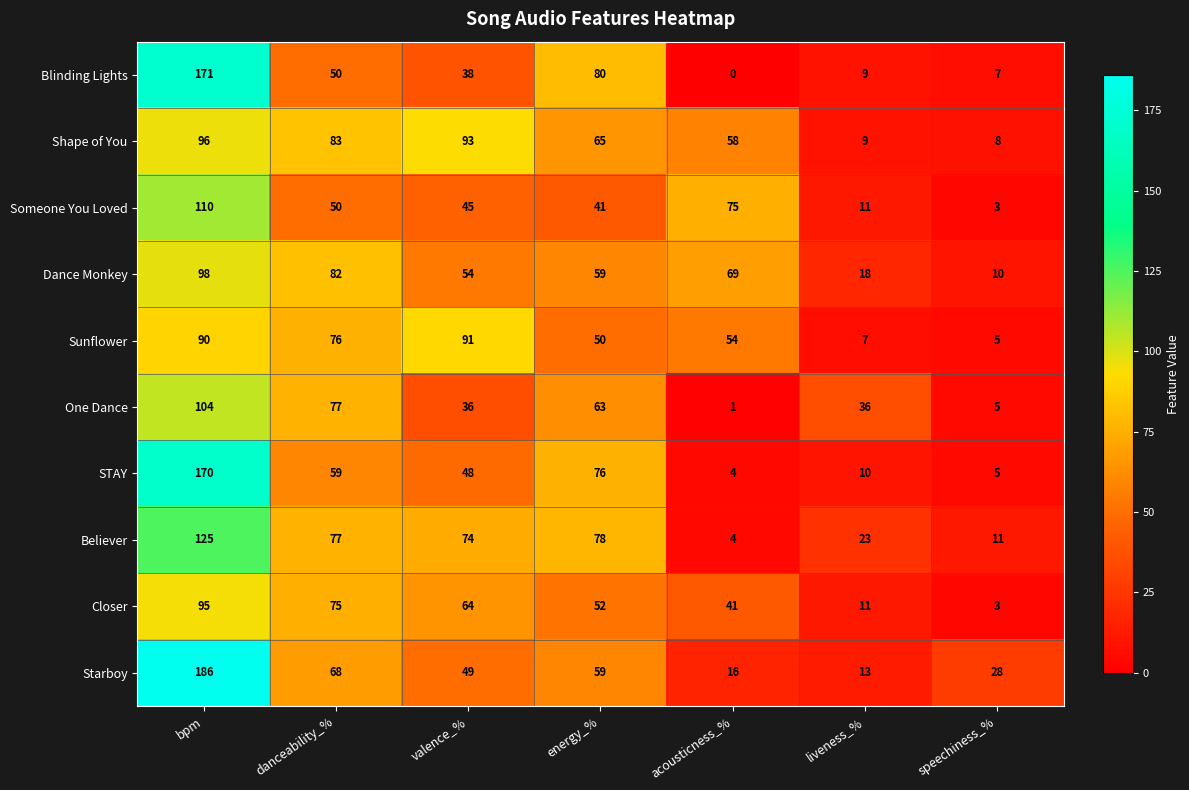

Count the number of data series in this chart.

10